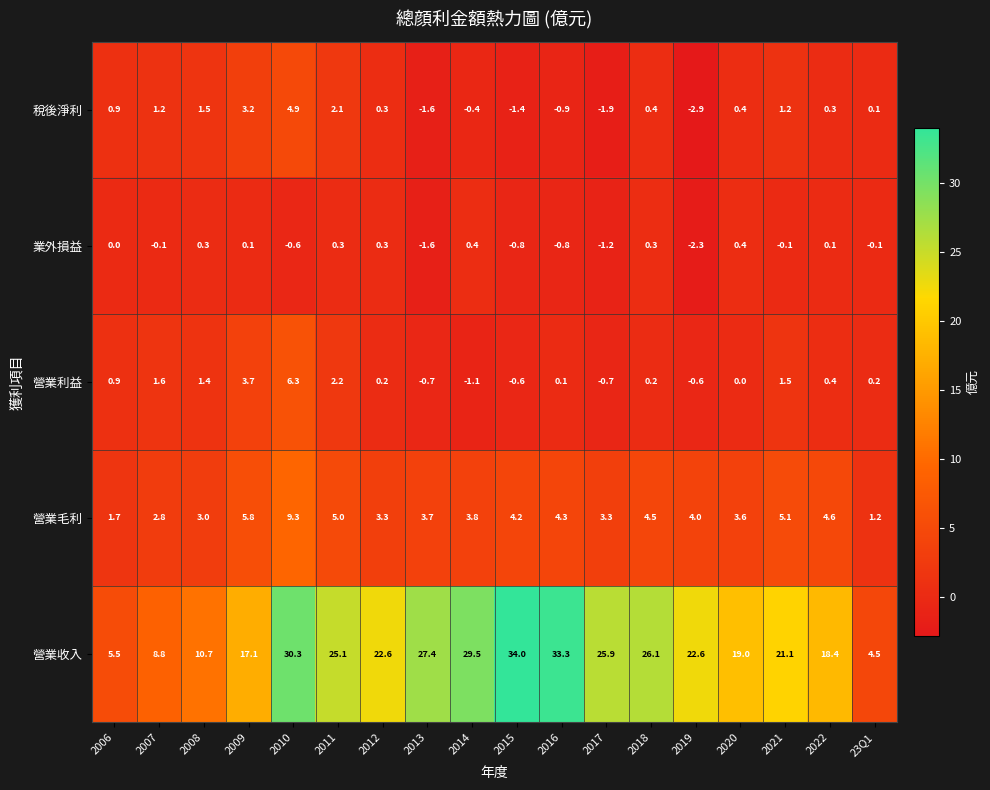

True or false: 營業毛利 has a value of 5.0 at 2014.

False